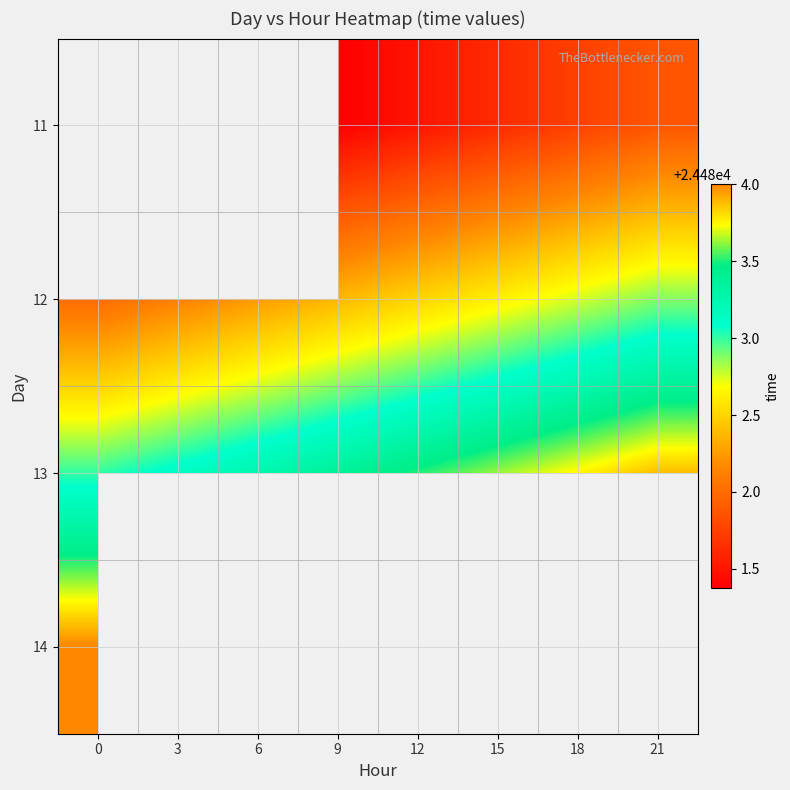

Is the value of 14 at 0 greater than the value of 12 at 21?

Yes